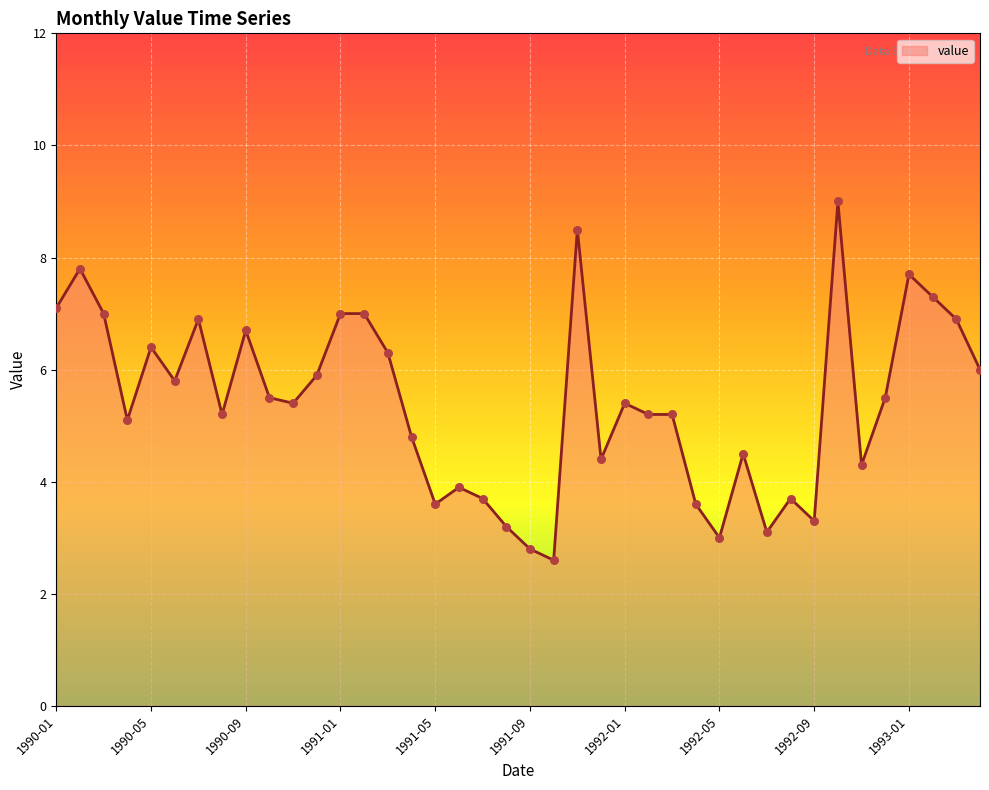

What is the maximum value shown in the chart?

9.0